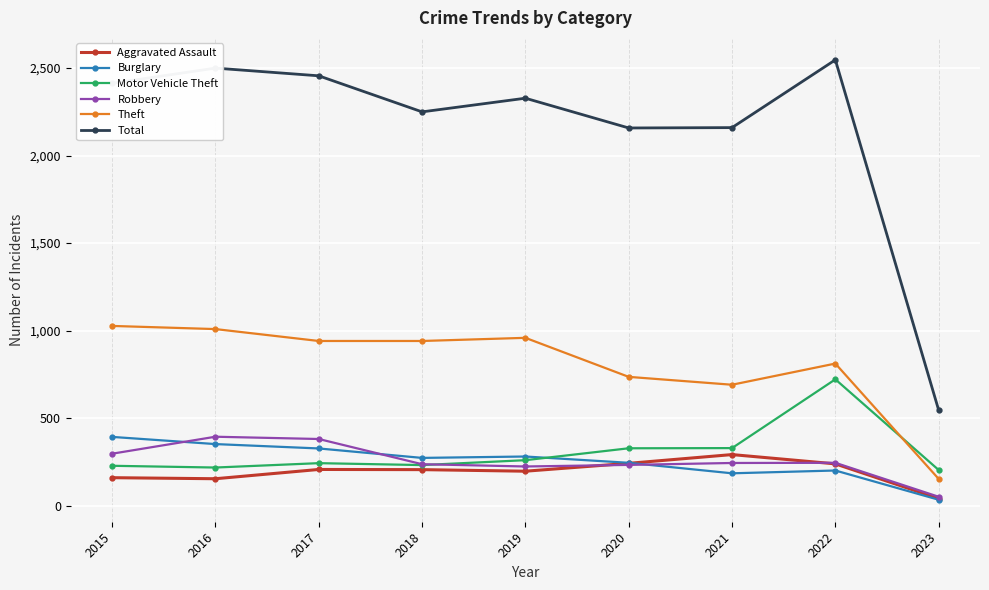

Which series has the largest range (max minus min)?

Total